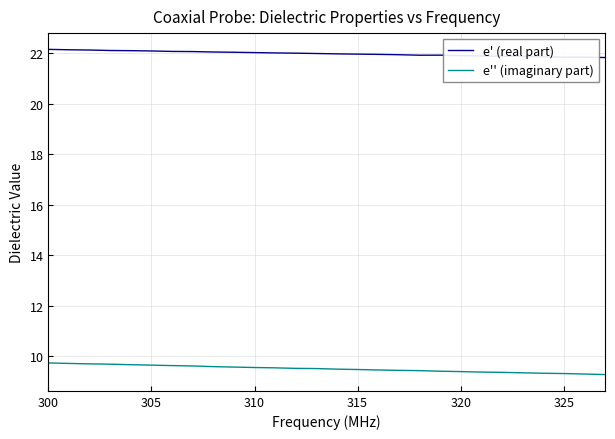

True or false: e'' (imaginary part) and e' (real part) intersect in this chart.

False